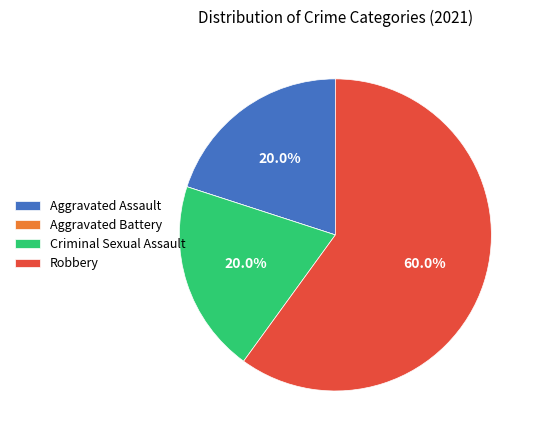

Which category has the biggest portion of the pie?

Robbery